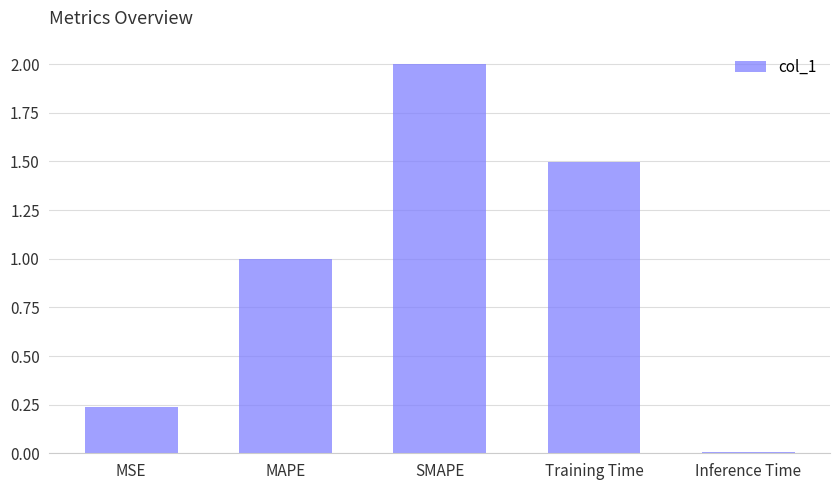

Rank the categories by value from highest to lowest.

SMAPE, Training Time, MAPE, MSE, Inference Time